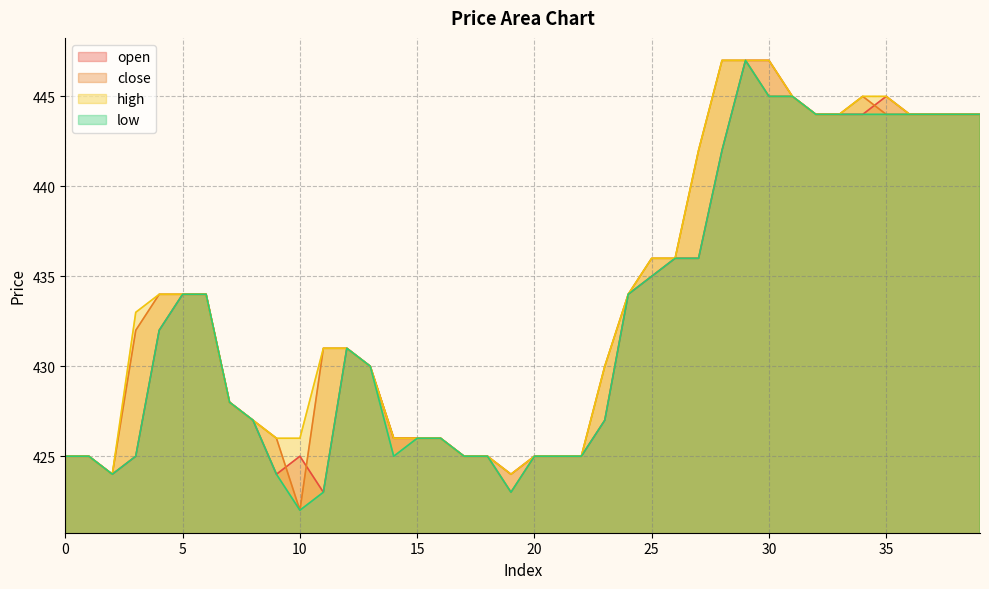

List the series in order of their peak value, highest first.

open, close, high, low